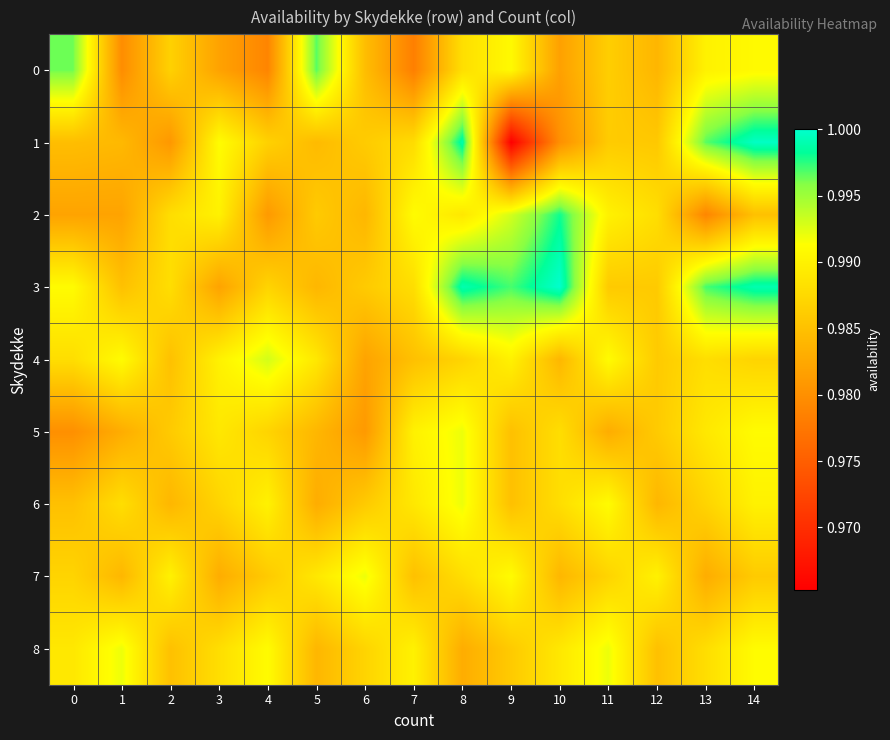

At how many categories does at least one series exceed 0?

15